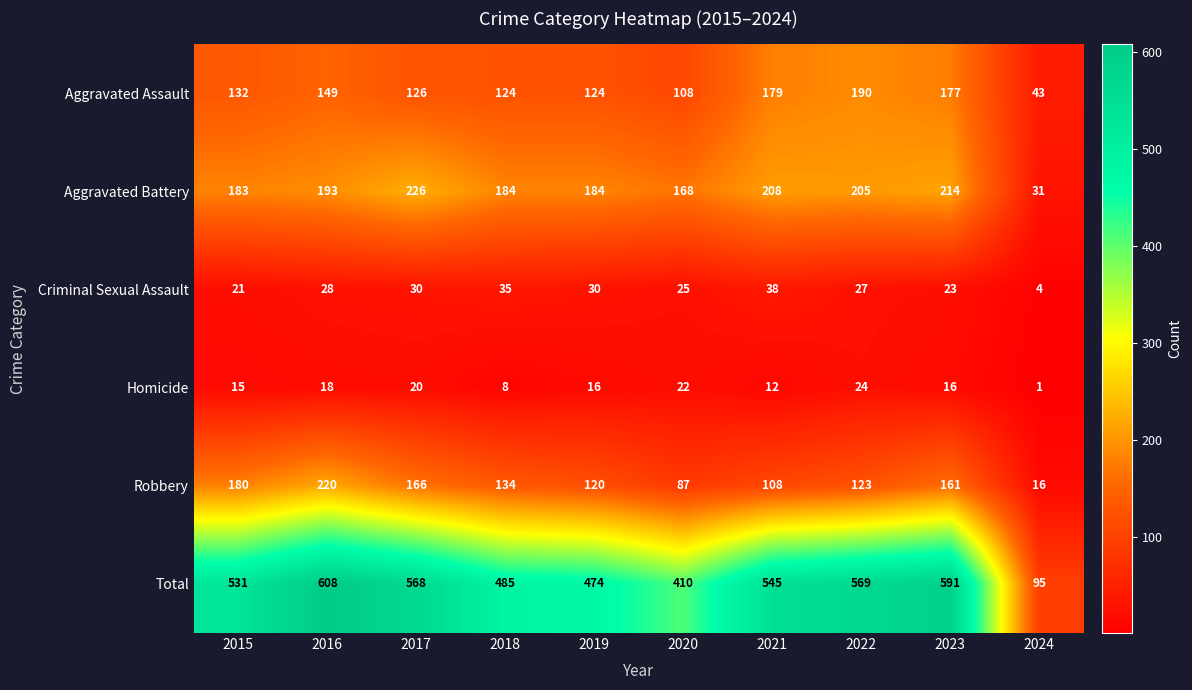

Is it true that Total equals 474 at 2019?

True